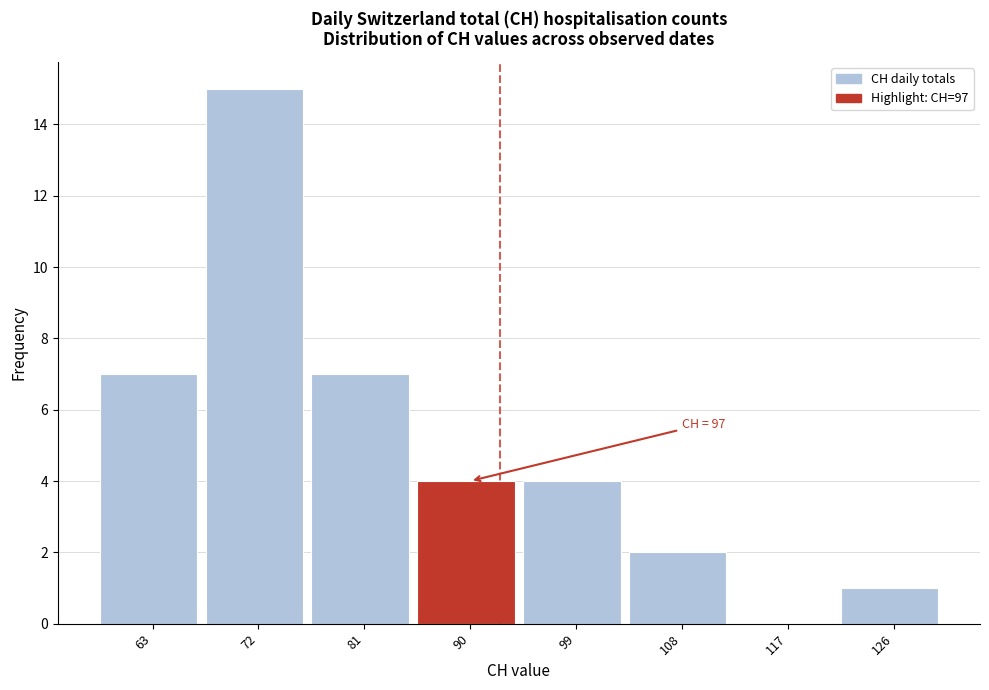

Reading left to right, list all the values displayed in this chart.

63=7	72=15	81=7	90=4	99=4	108=2	117=0	126=1